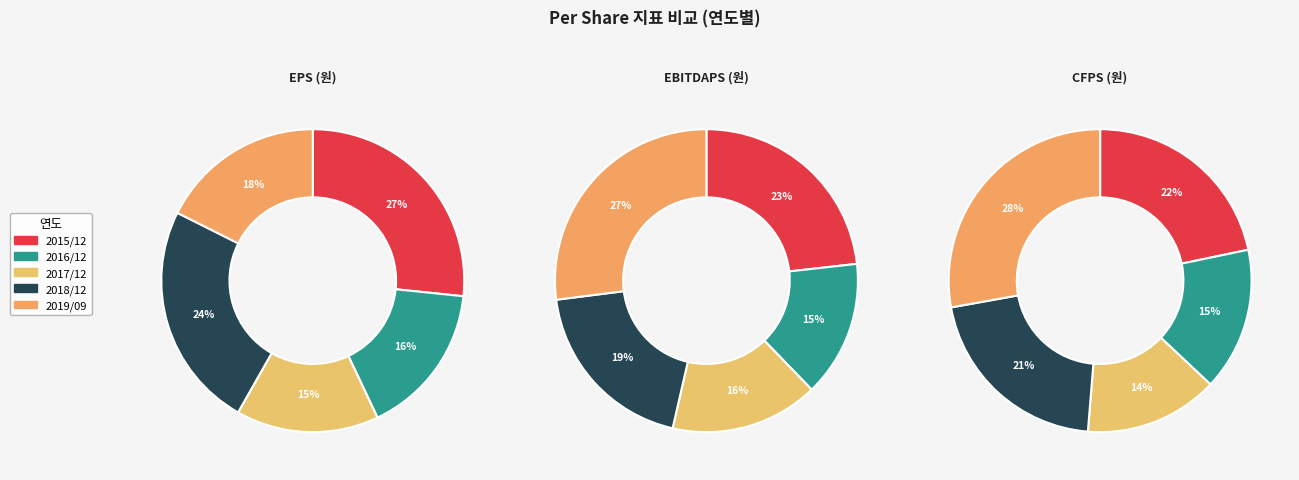

Is there any slice that represents more than half of the pie?

No